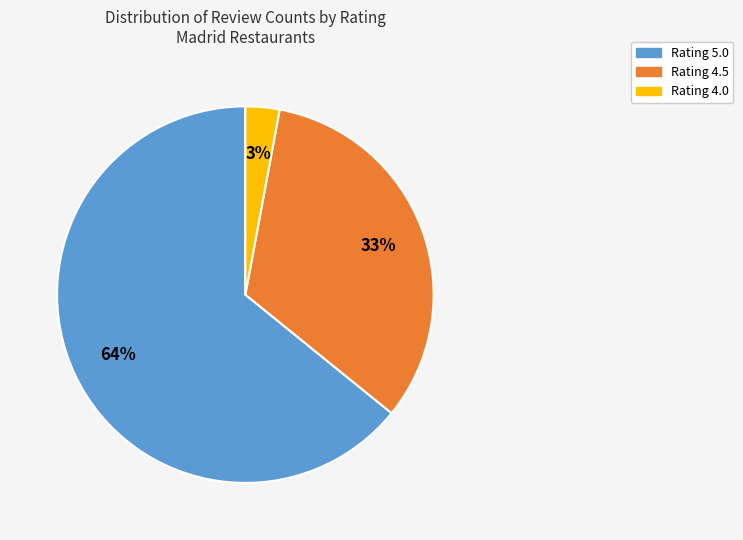

Is there a majority slice in this chart?

Yes